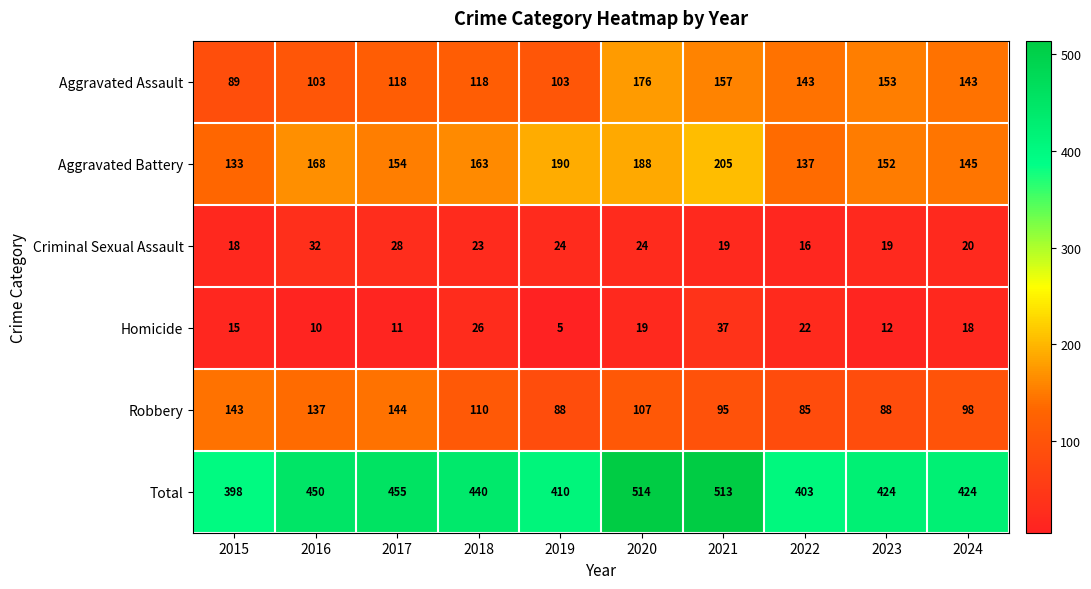

At which category is the sum across all series the highest?

2020